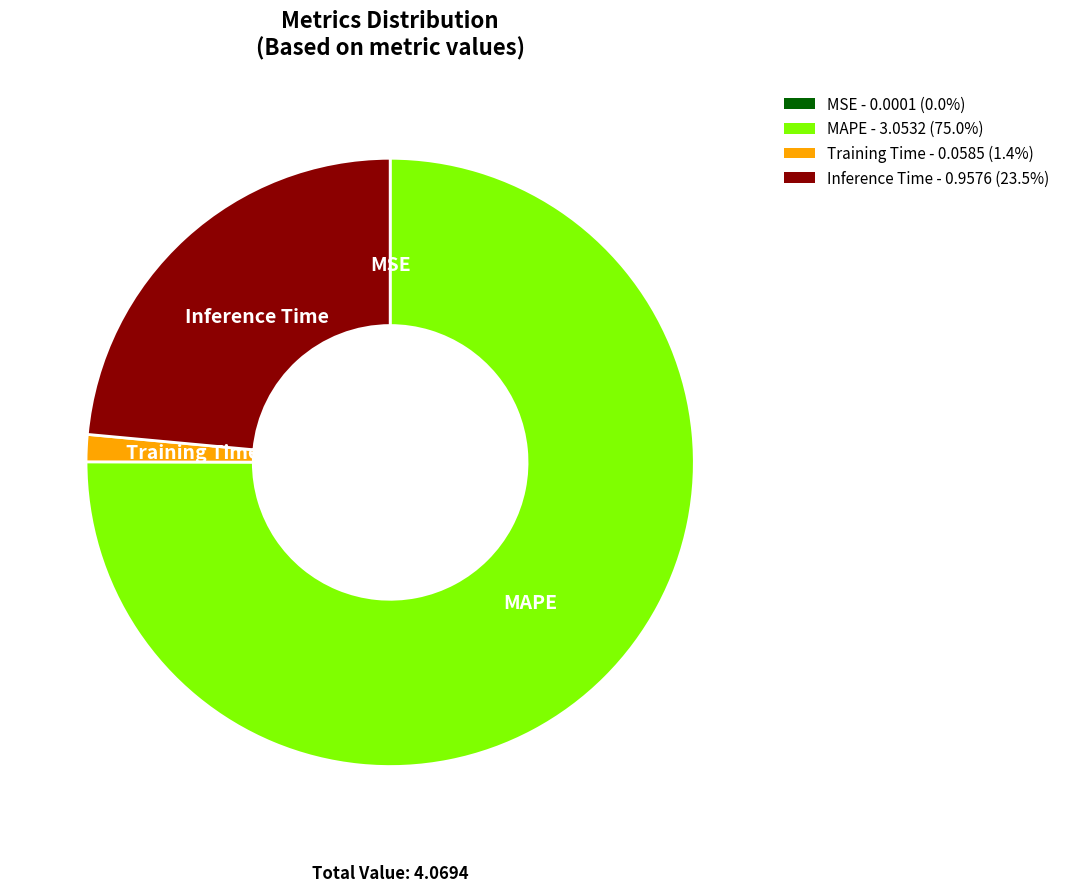

Combined, do Training Time - 0.0585 (1.4%) and MAPE - 3.0532 (75.0%) account for over 50%?

Yes